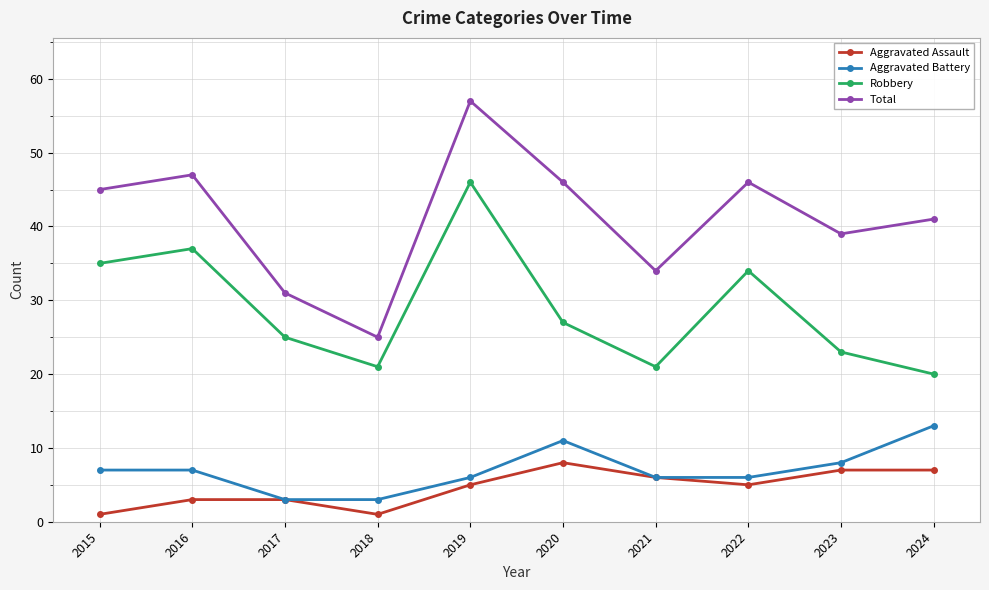

What is the approximate value of Total at 2024?

41